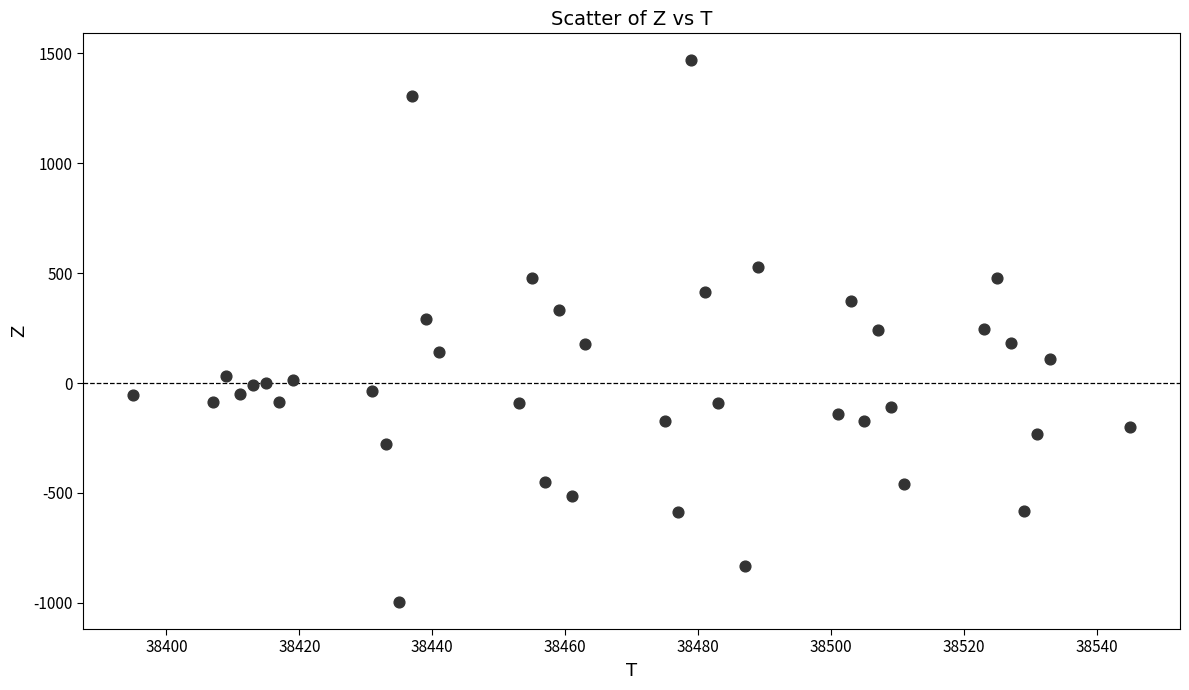

What is the range of Y values (max minus min)?

2464